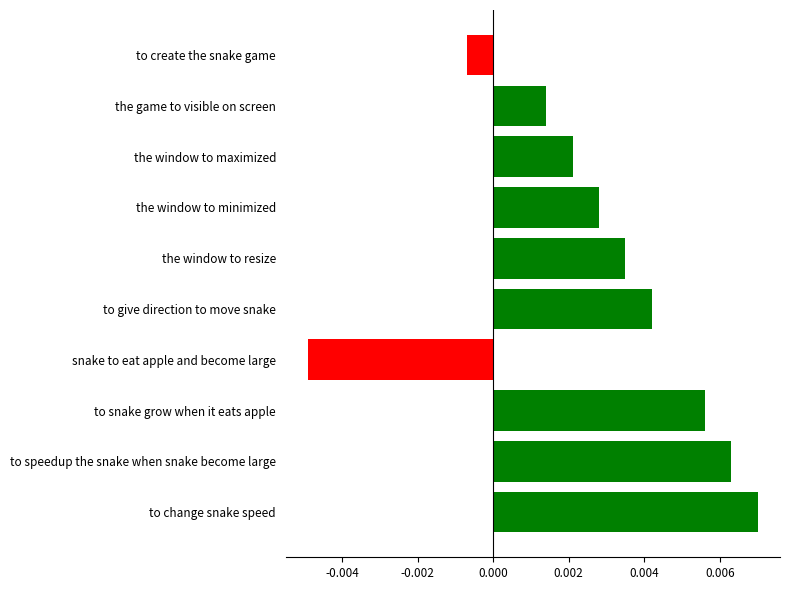

What is the label of the 9th bar from the top?

to speedup the snake when snake become large